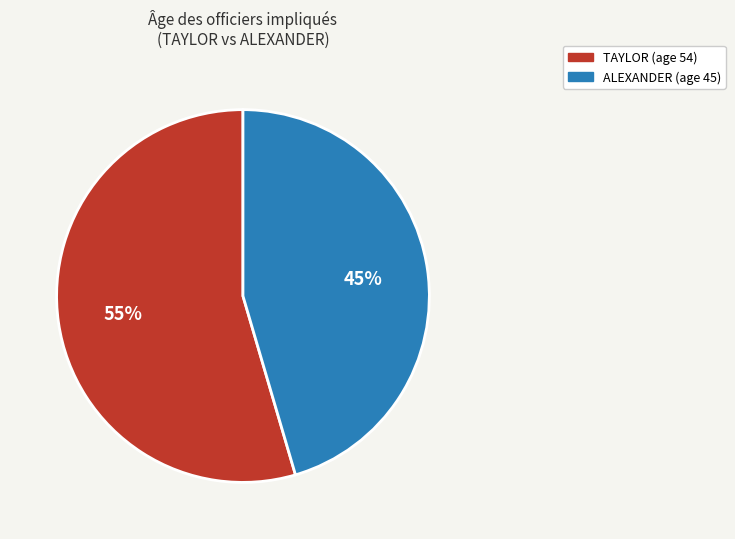

To the nearest percent, what is the combined percentage of TAYLOR and ALEXANDER?

100%